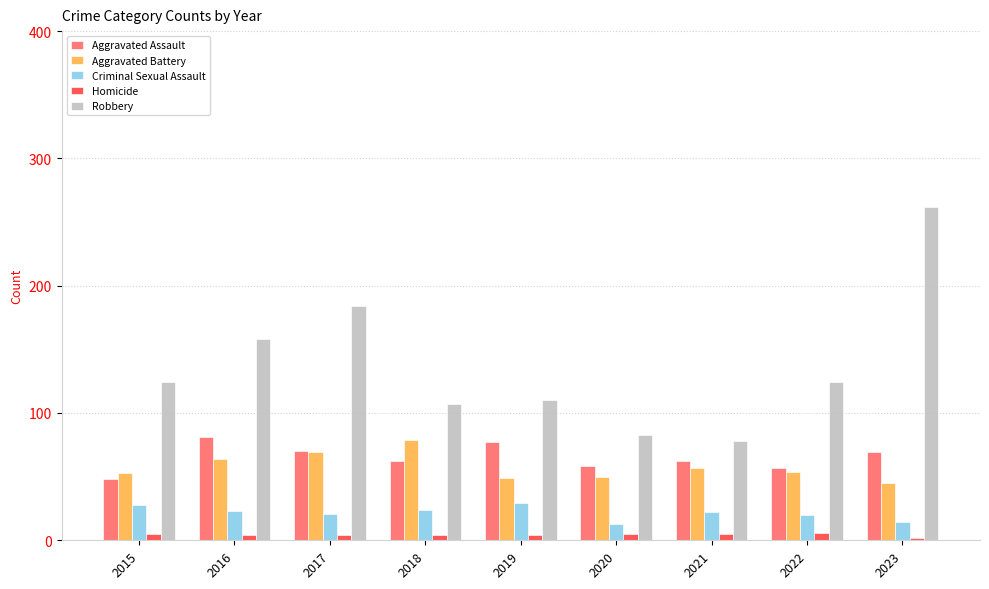

Which series has the largest total across all categories?

Robbery